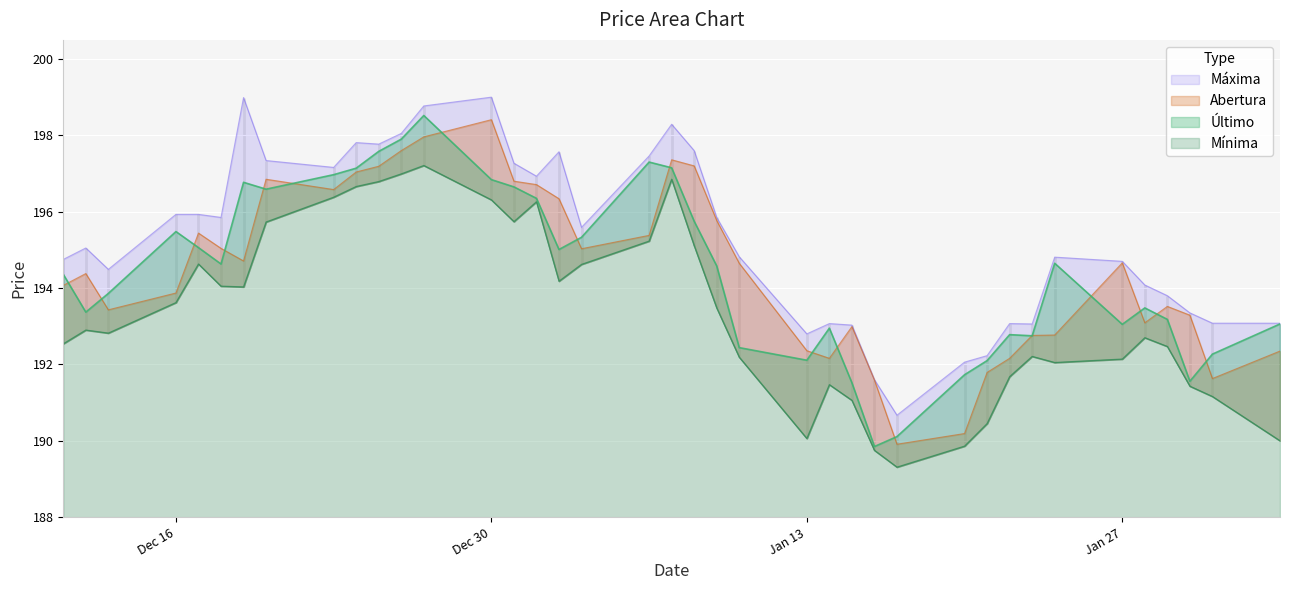

At which category does Abertura reach its first local valley?

2024-12-13